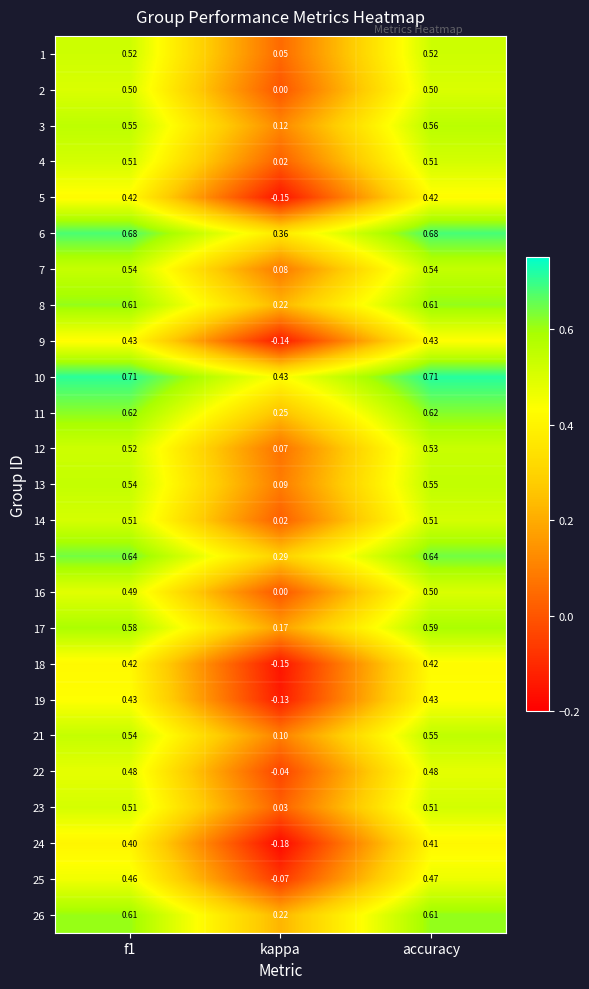

At which category is the sum across all series the highest?

accuracy